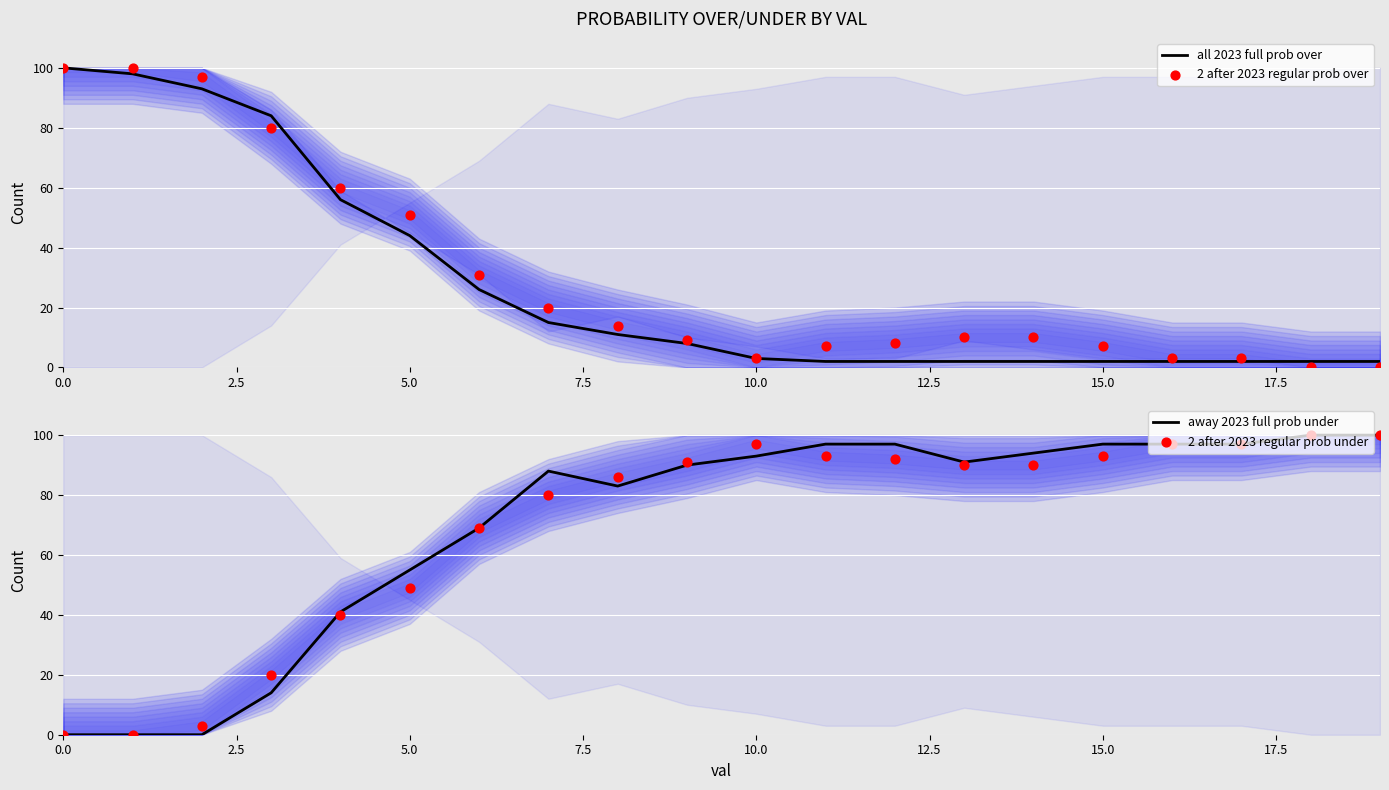

Which series contains the highest Y value?

all 2023 full prob over